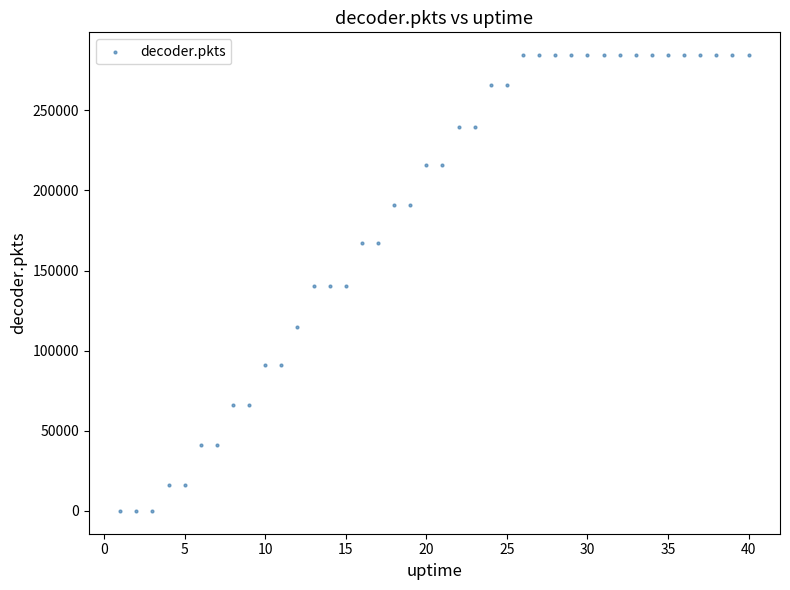

What is the range of Y values (max minus min)?

284405